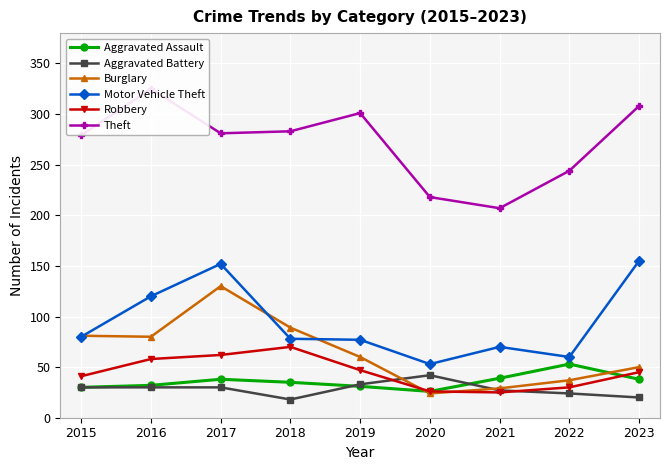

The value of Theft at 2015 is 447. True or false?

False